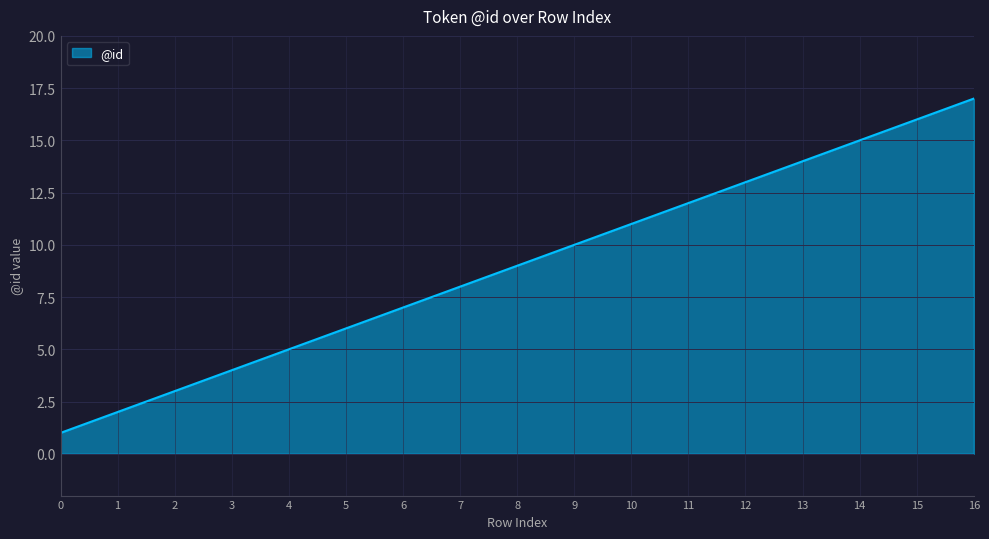

Is it true that the value at 14 is 15?

True